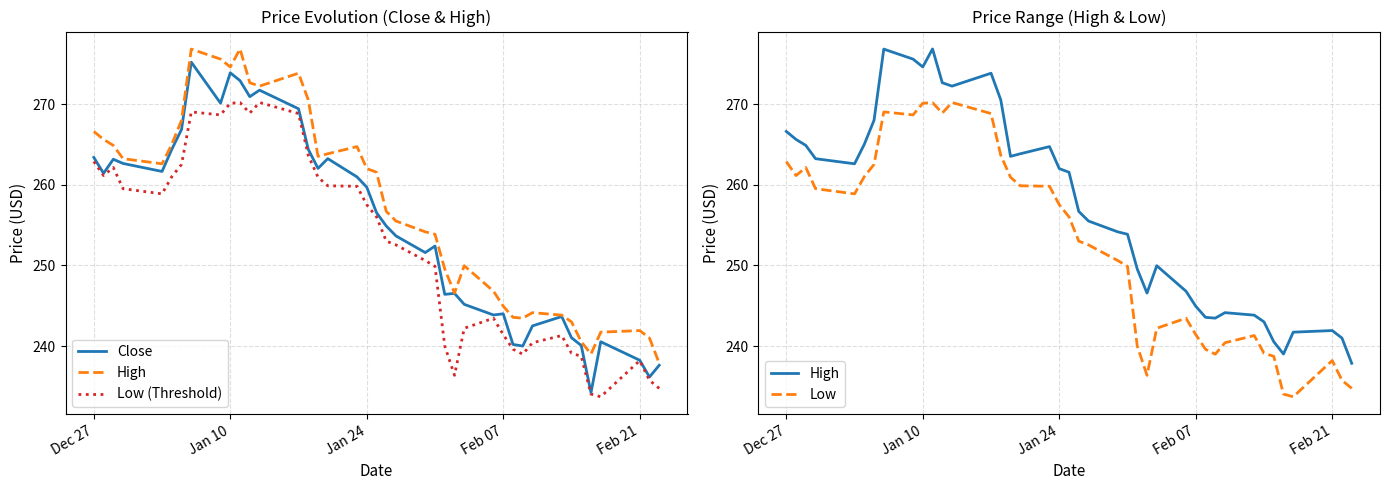

Which series has the largest total across all categories?

High